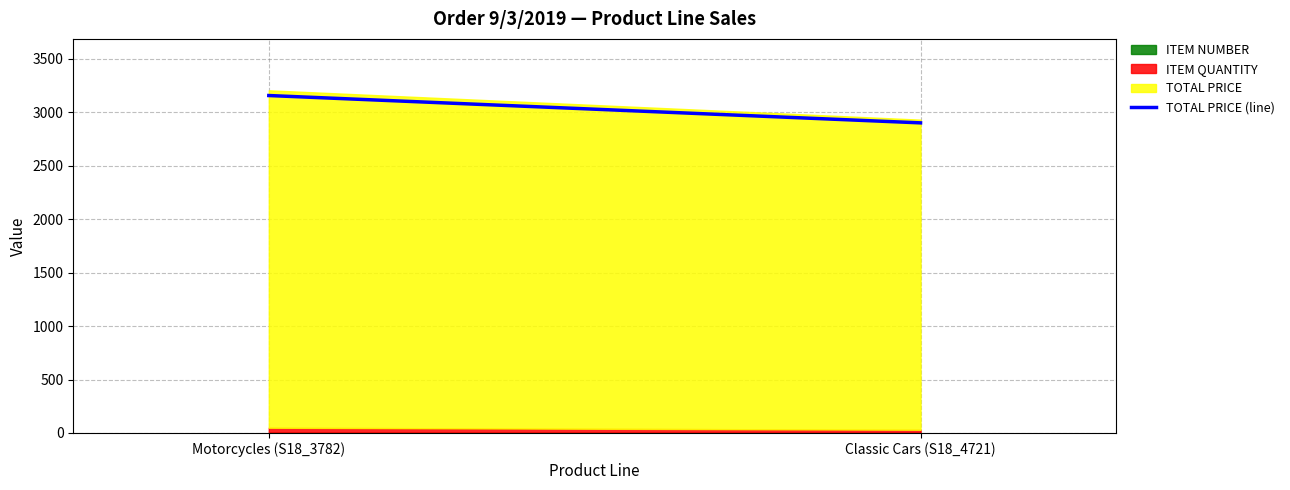

Which category has the highest value across all series?

Motorcycles (S18_3782)